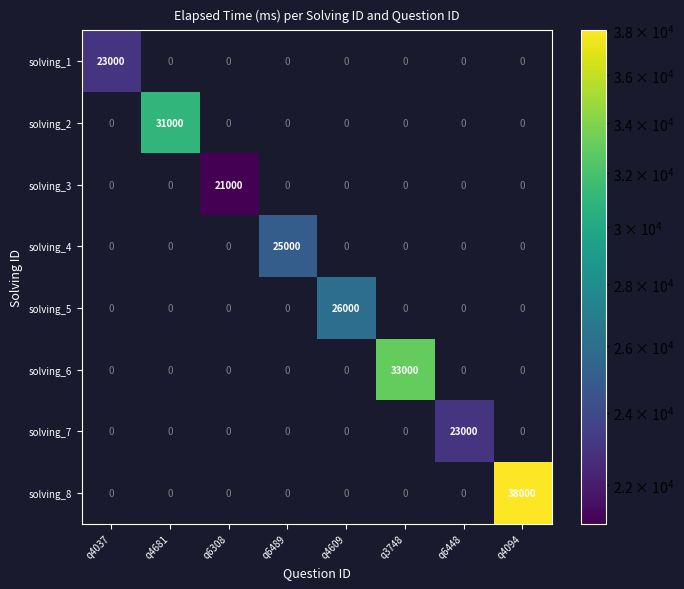

Is it true that solving_2 equals 11372 at q4681?

False